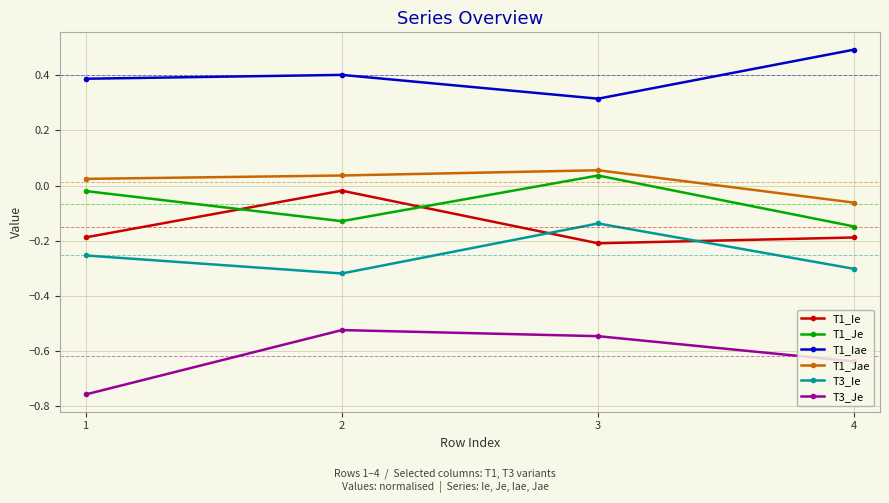

Where is the first local maximum for T3_Ie?

3